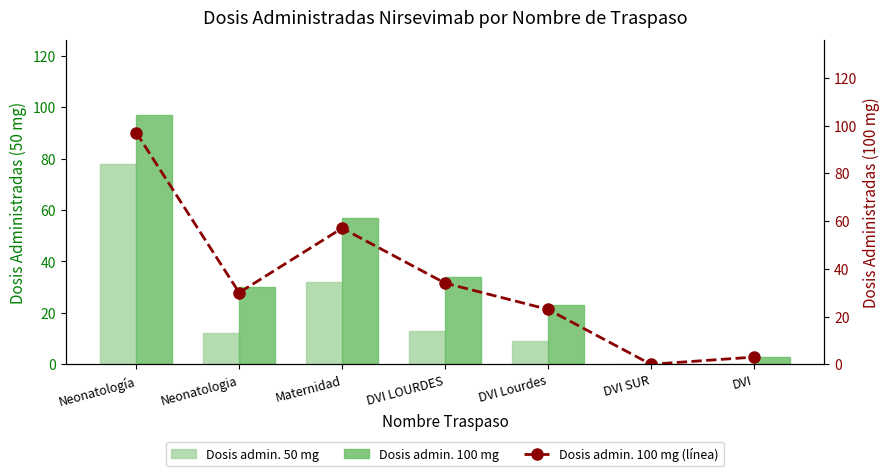

How many Dosis admin. 50 mg values are between 0 and 32?

6